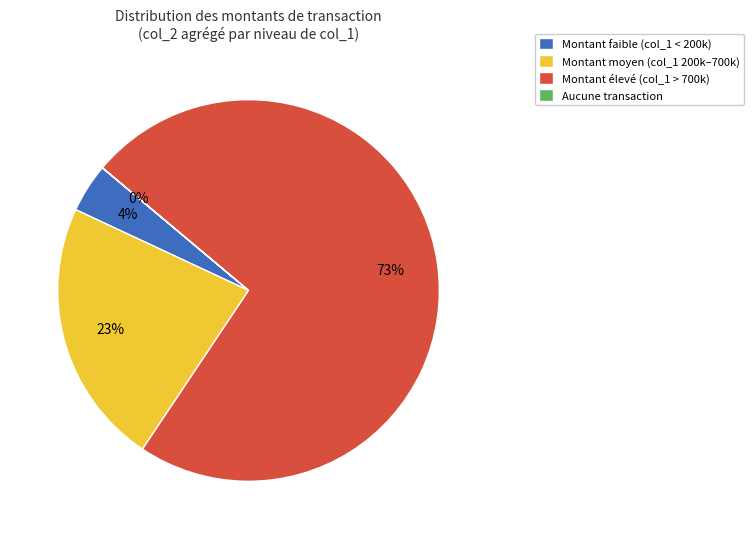

True or false: 1 accounts for 18% of the total.

False